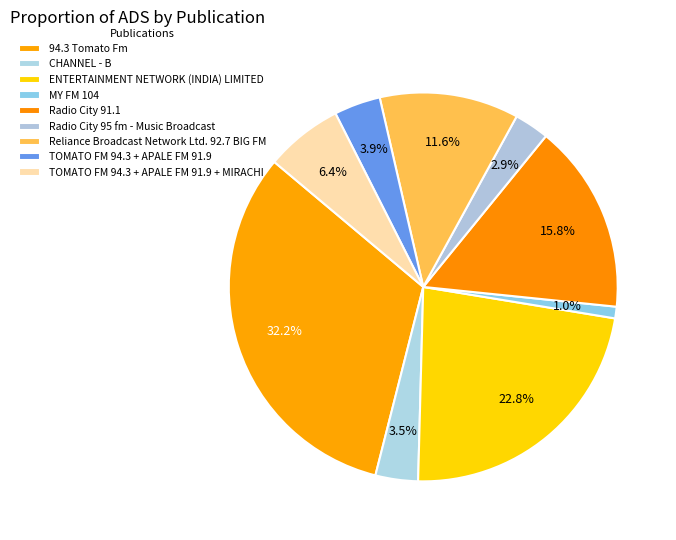

To the nearest percent, what percentage of the pie is Radio City 95 fm - Music Broadcast?

3%